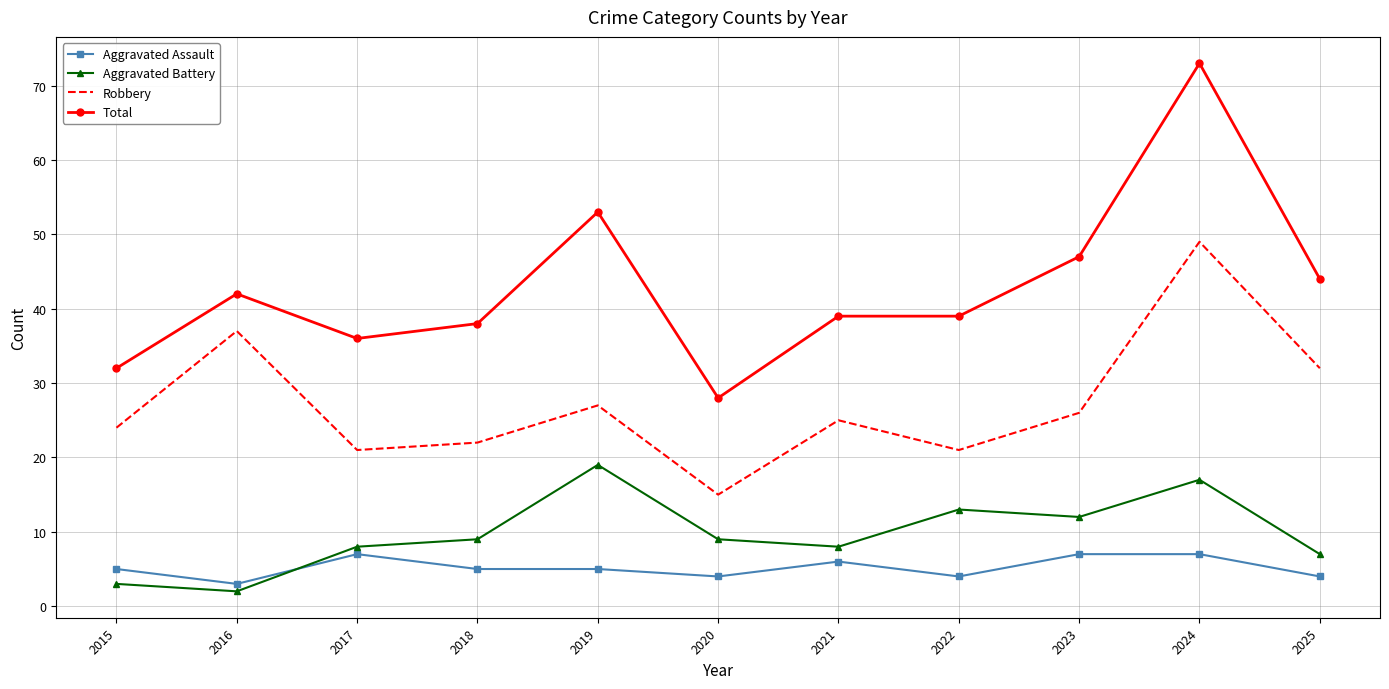

What is the difference between the highest and lowest values at 2021?

33